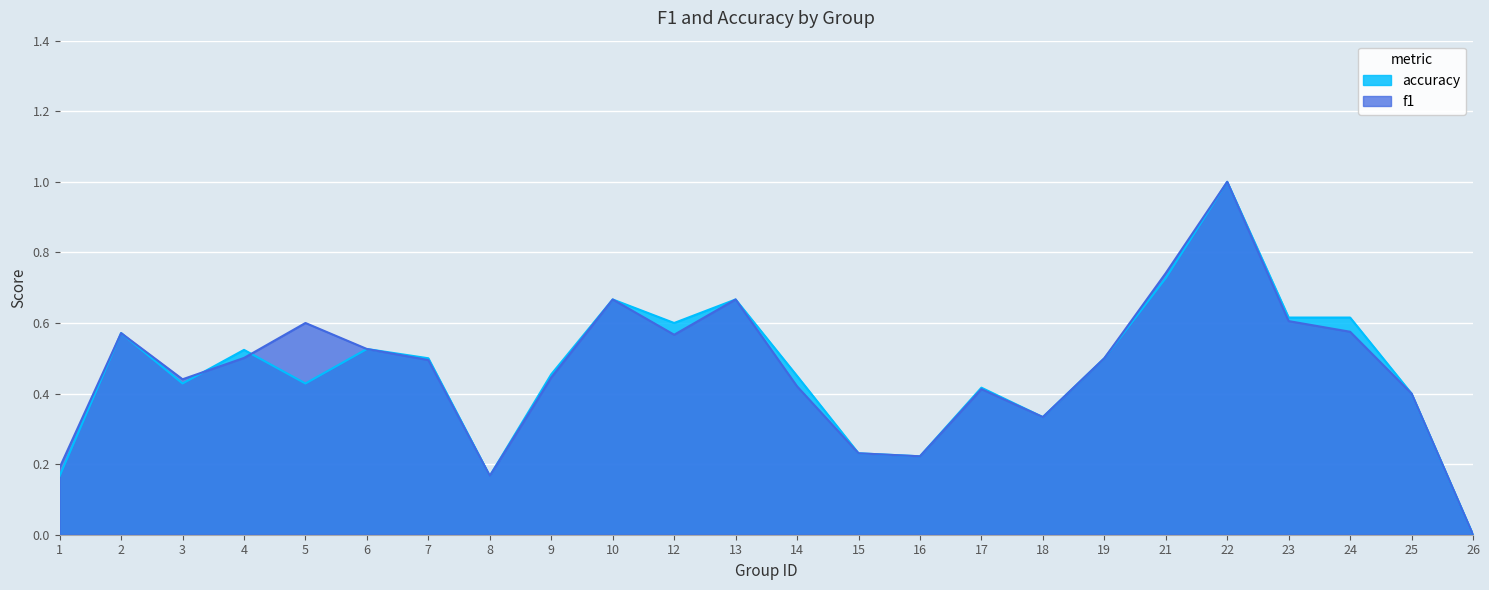

Reading left to right, list all the values displayed in this chart.

f1: 1=0.2	2=0.6	3=0.4	4=0.5	5=0.6	6=0.5	7=0.5	8=0.2	9=0.4	10=0.7	12=0.6	13=0.7	14=0.4	15=0.2	16=0.2	17=0.4	18=0.3	19=0.5	21=0.7	22=1.0	23=0.6	24=0.6	25=0.4	26=0.0
accuracy: 1=0.2	2=0.6	3=0.4	4=0.5	5=0.4	6=0.5	7=0.5	8=0.2	9=0.5	10=0.7	12=0.6	13=0.7	14=0.5	15=0.2	16=0.2	17=0.4	18=0.3	19=0.5	21=0.7	22=1.0	23=0.6	24=0.6	25=0.4	26=0.0